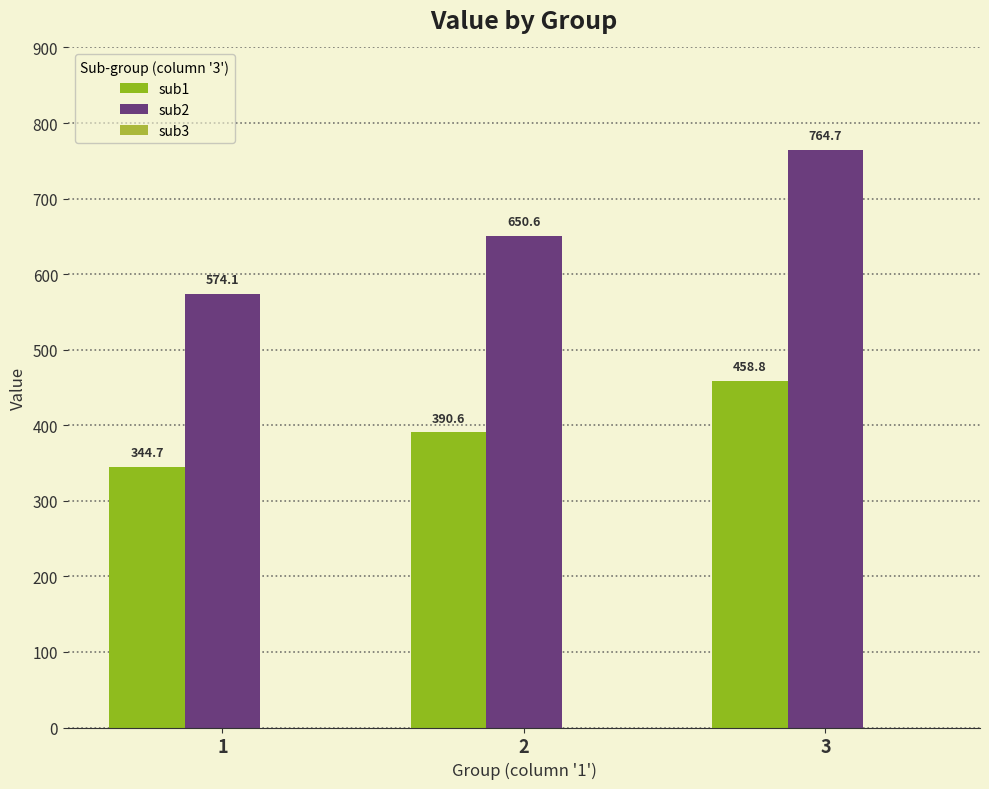

What is the sum of the sub2 values at 2 and 1?

1224.7